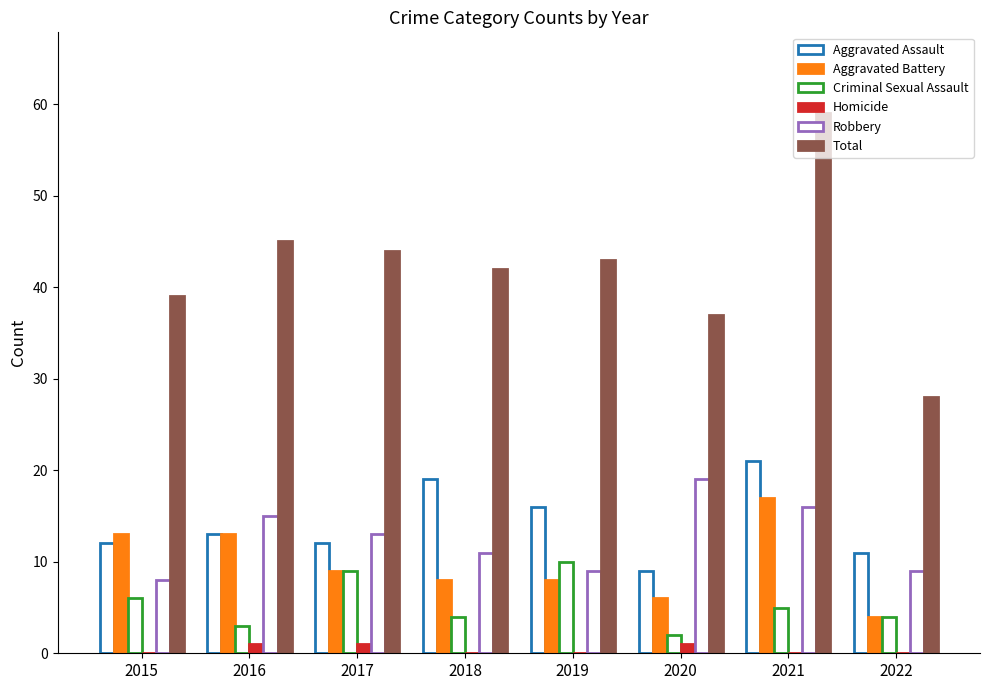

Count the number of categories in the chart.

8